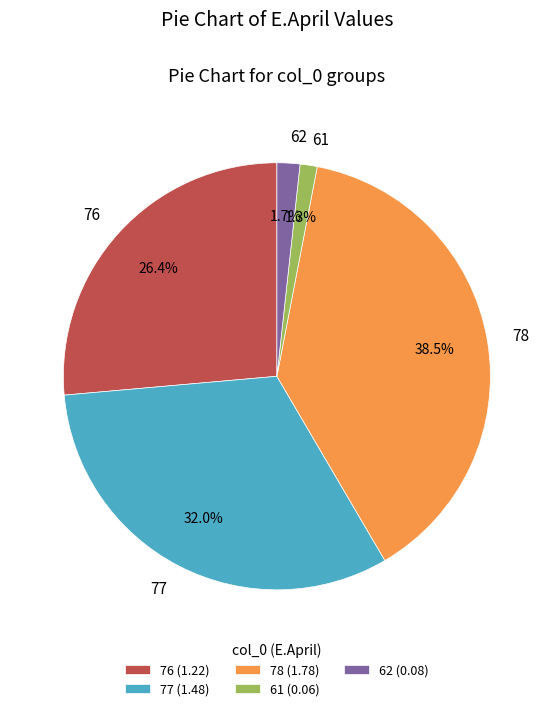

Approximately how many times larger is the value at 62 compared to 77?

0.1